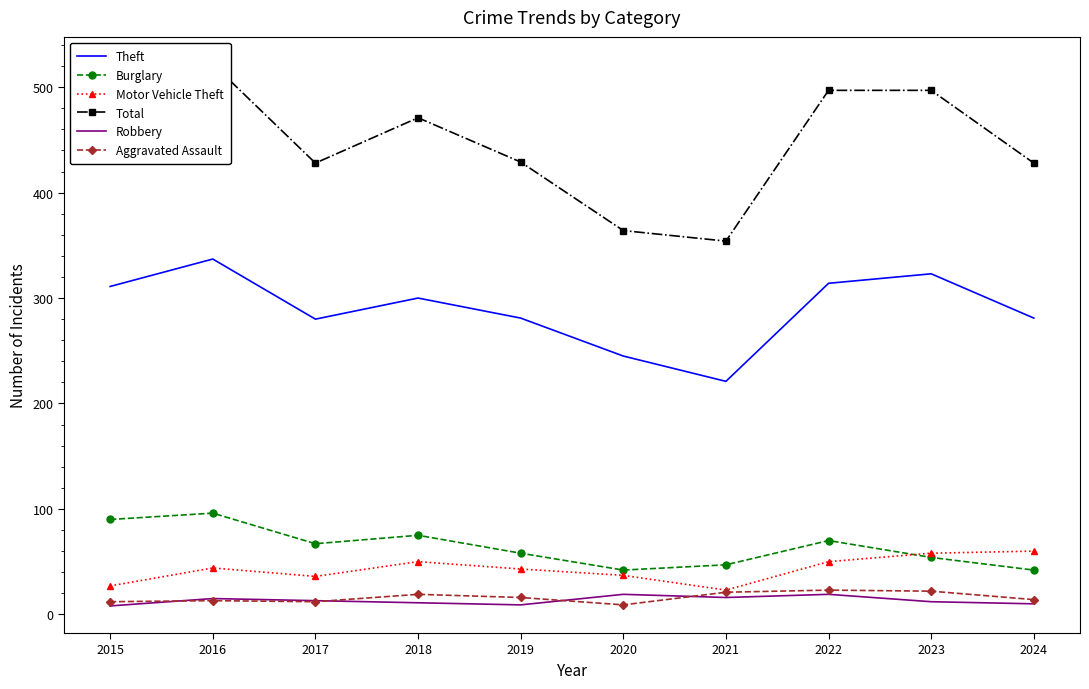

True or false: Aggravated Assault and Motor Vehicle Theft intersect in this chart.

False